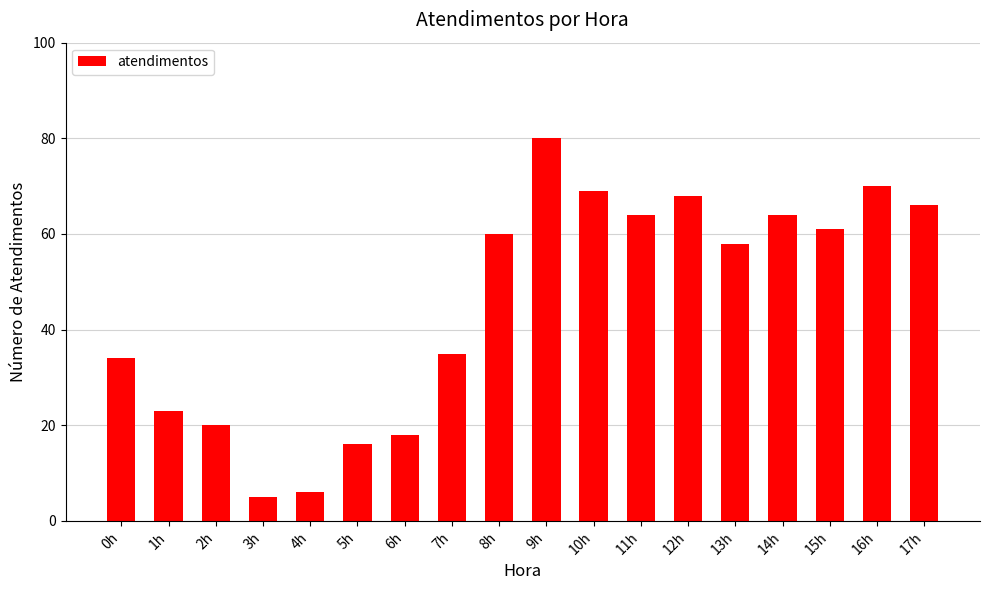

The chart shows a value of 68 at 12h. True or false?

True